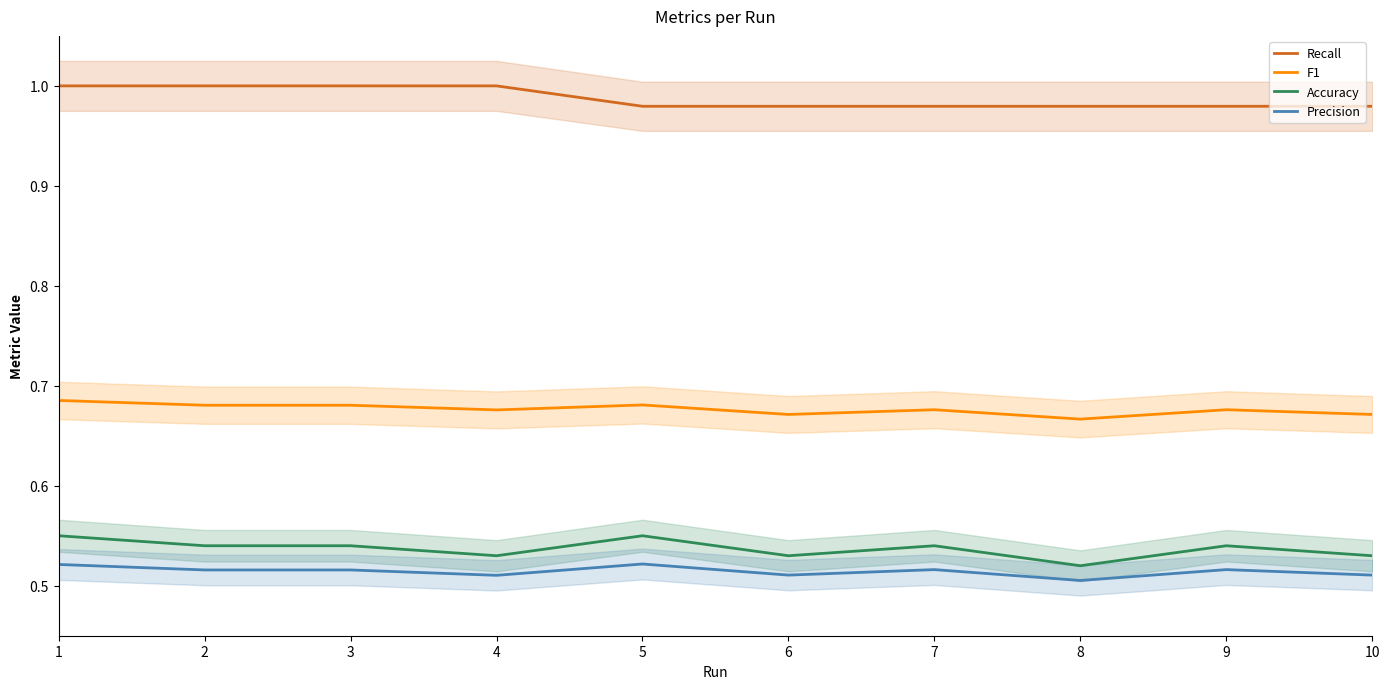

Which label corresponds to the smallest value in the chart?

8